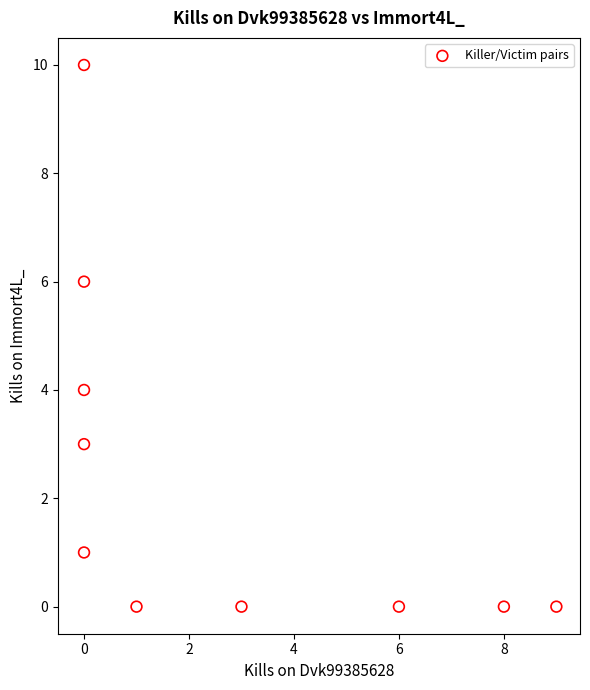

What is the range of X values (max minus min)?

9